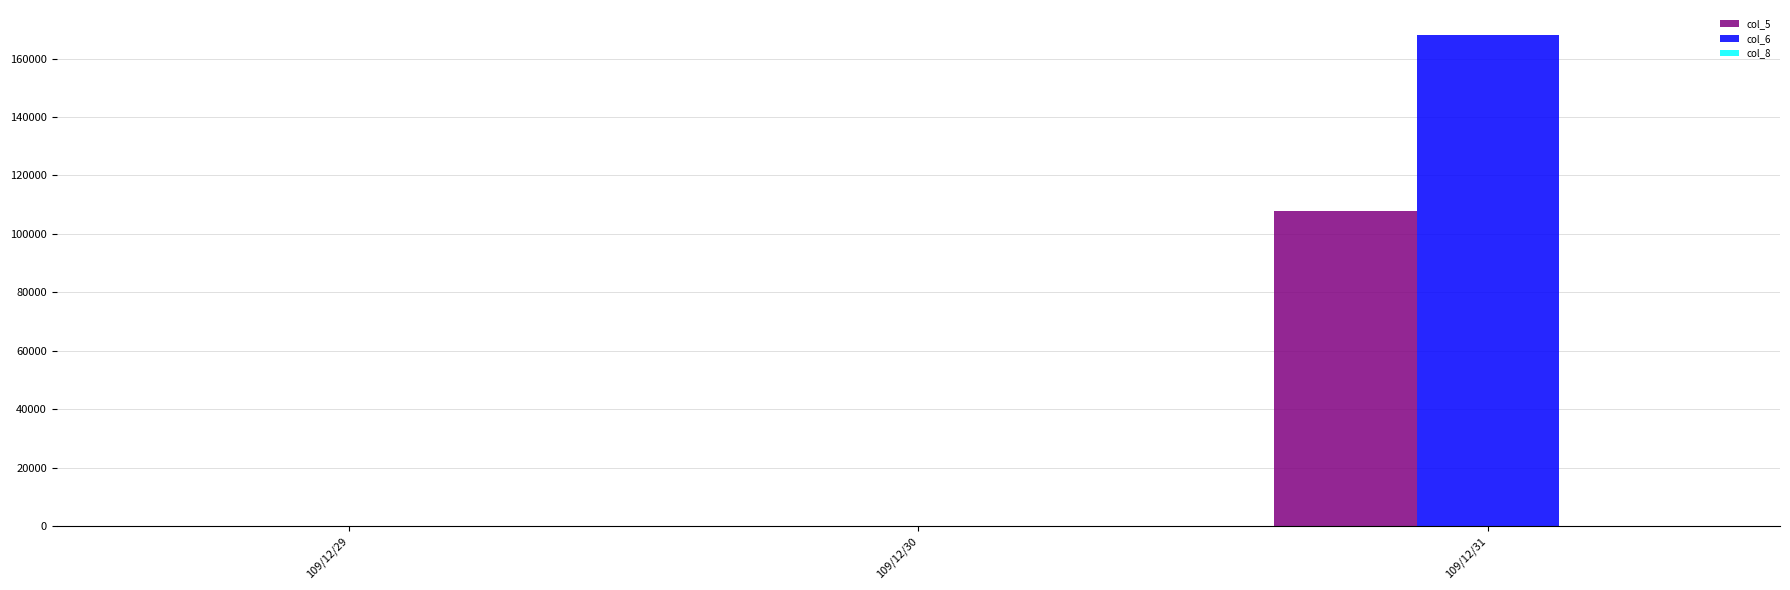

How many groups of bars are there?

3